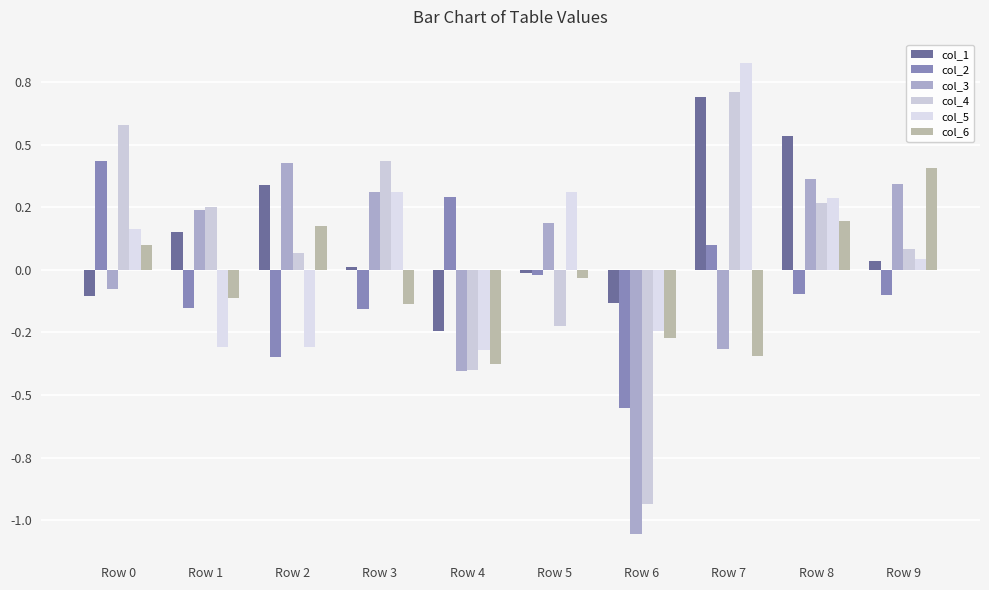

What are all the series names shown in the legend?

col_1, col_2, col_3, col_4, col_5, col_6